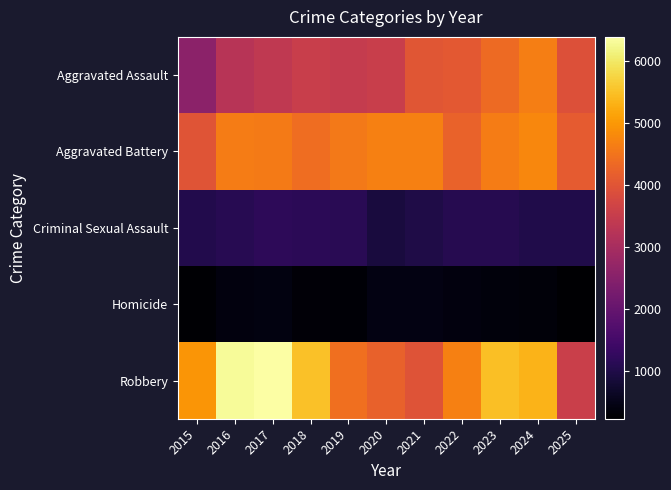

Which series has the largest range (max minus min)?

Robbery